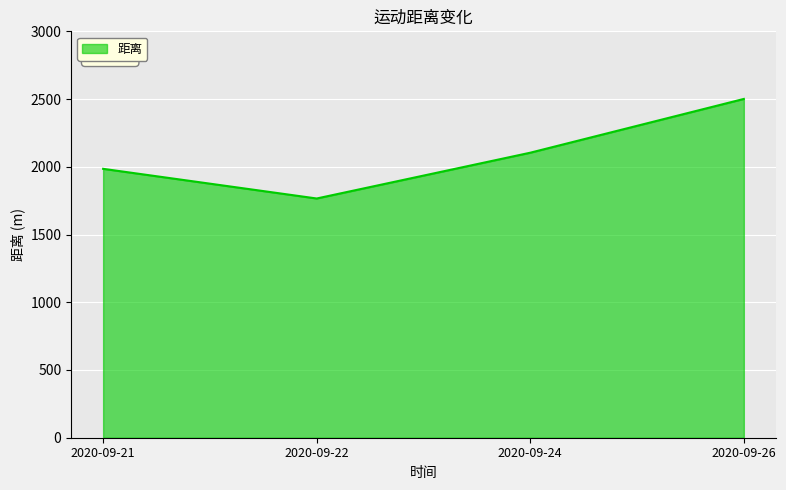

Which category has the lowest value across all series?

2020-09-22